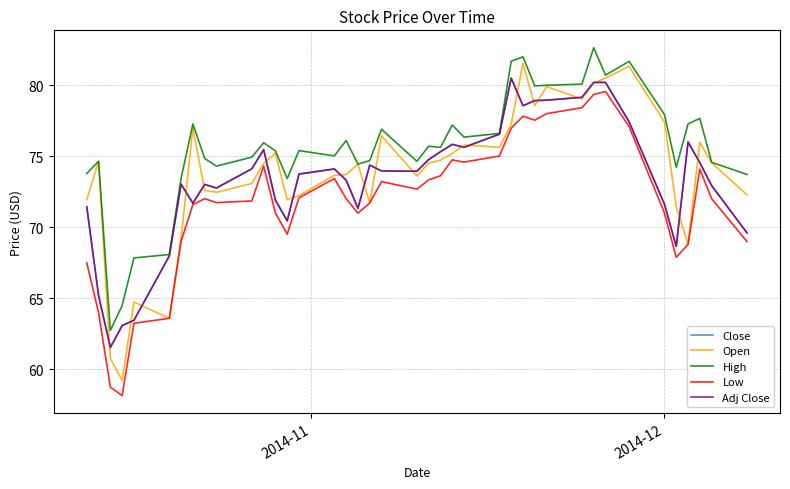

Which series has the largest range (max minus min)?

Open